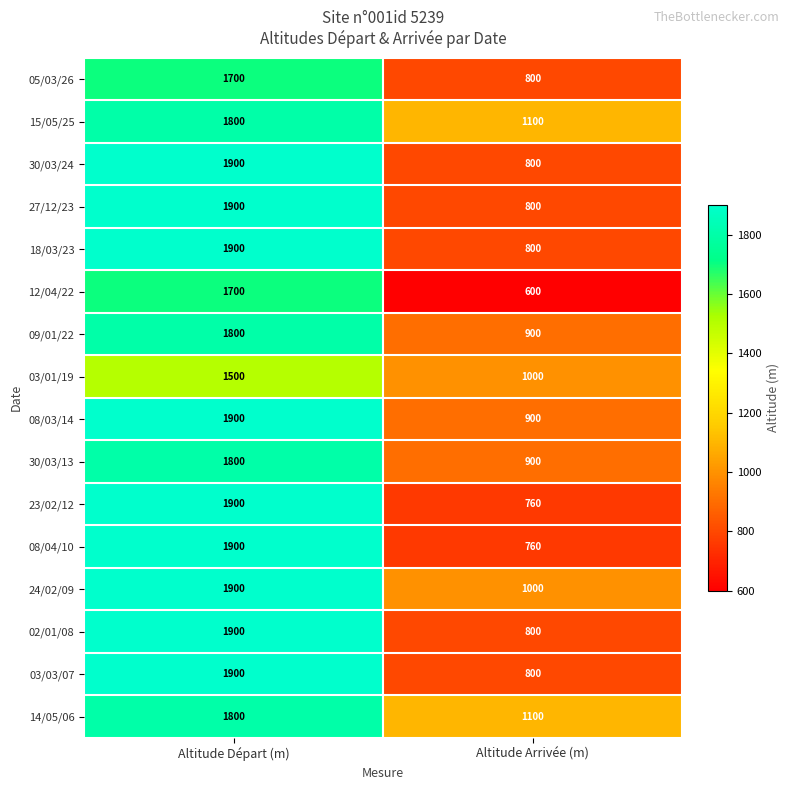

Is the value of 03/03/07 at Altitude Arrivée (m) greater than the value of 24/02/09 at Altitude Arrivée (m)?

No